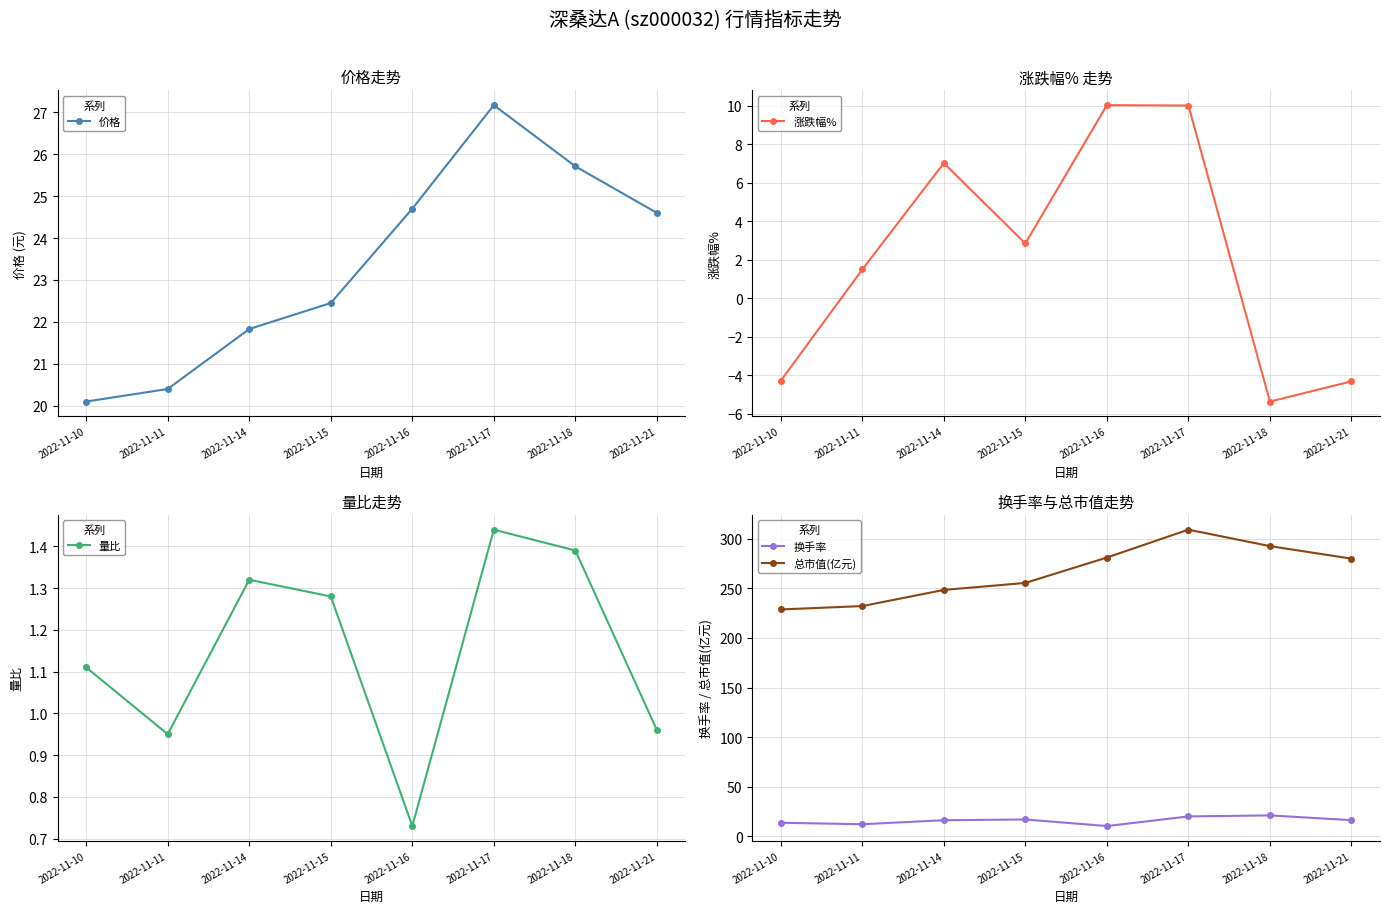

True or false: 换手率 and 涨跌幅% cross at least once.

False